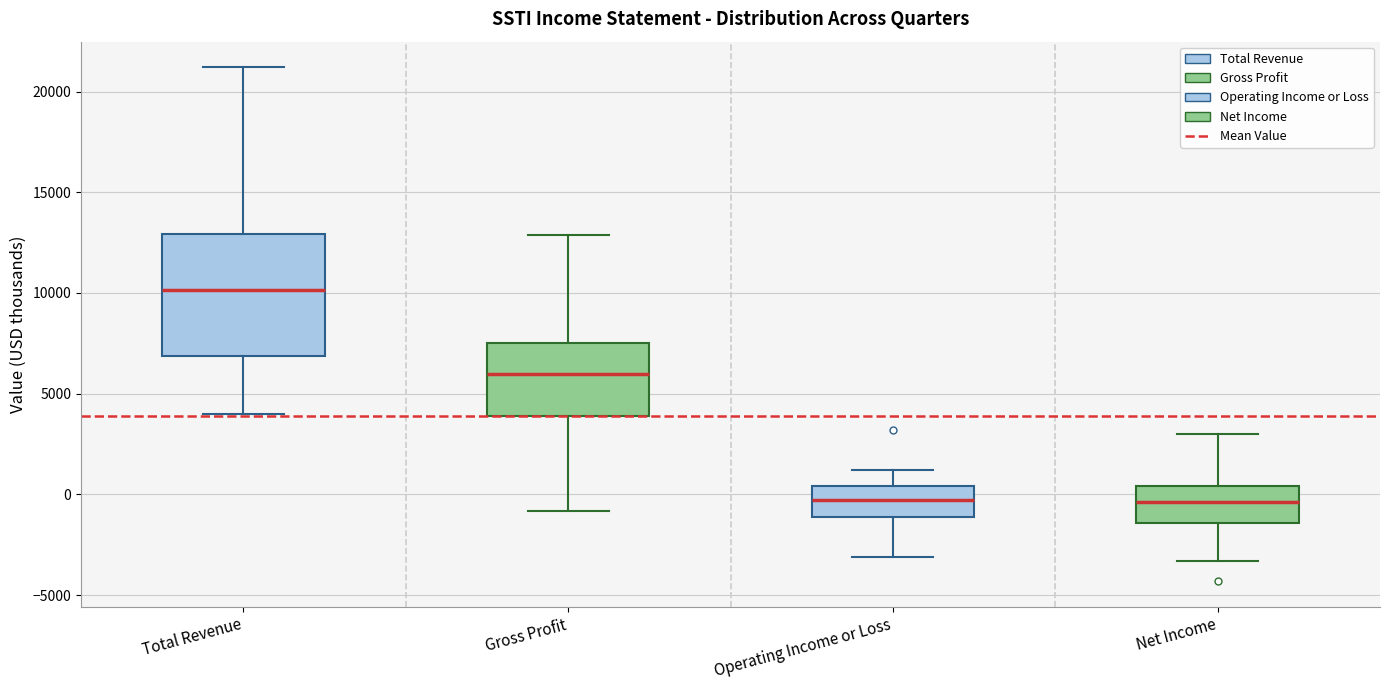

Reading left to right, transcribe this box plot: for each box, give where its median line is, the range the box spans, and where its two whiskers end, as read against the y-axis. The values are not printed on the chart, so give them approximately, as read against the axis.

Total Revenue: median 10000, box 7000 to 13000, whiskers 4000 to 21000
Gross Profit: median 6000, box 4000 to 7500, whiskers -1000 to 13000
Operating Income or Loss: median 0, box -1000 to 500, whiskers -3000 to 1000
Net Income: median -500, box -1500 to 500, whiskers -3500 to 3000